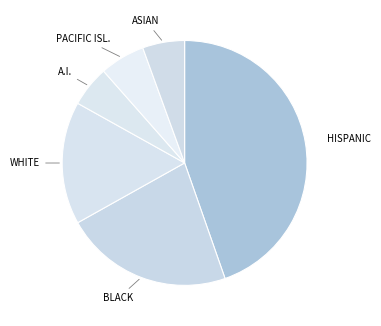

What is the largest slice in the pie chart?

HISPANIC